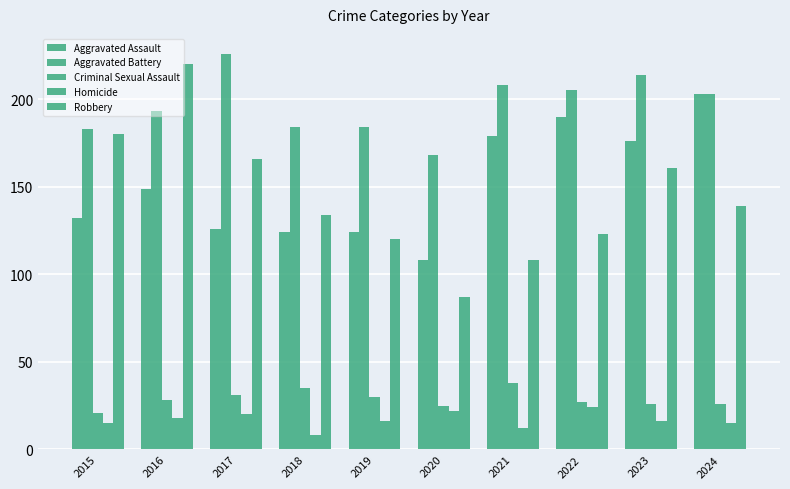

What is the difference between the highest and lowest values at 2019?

168